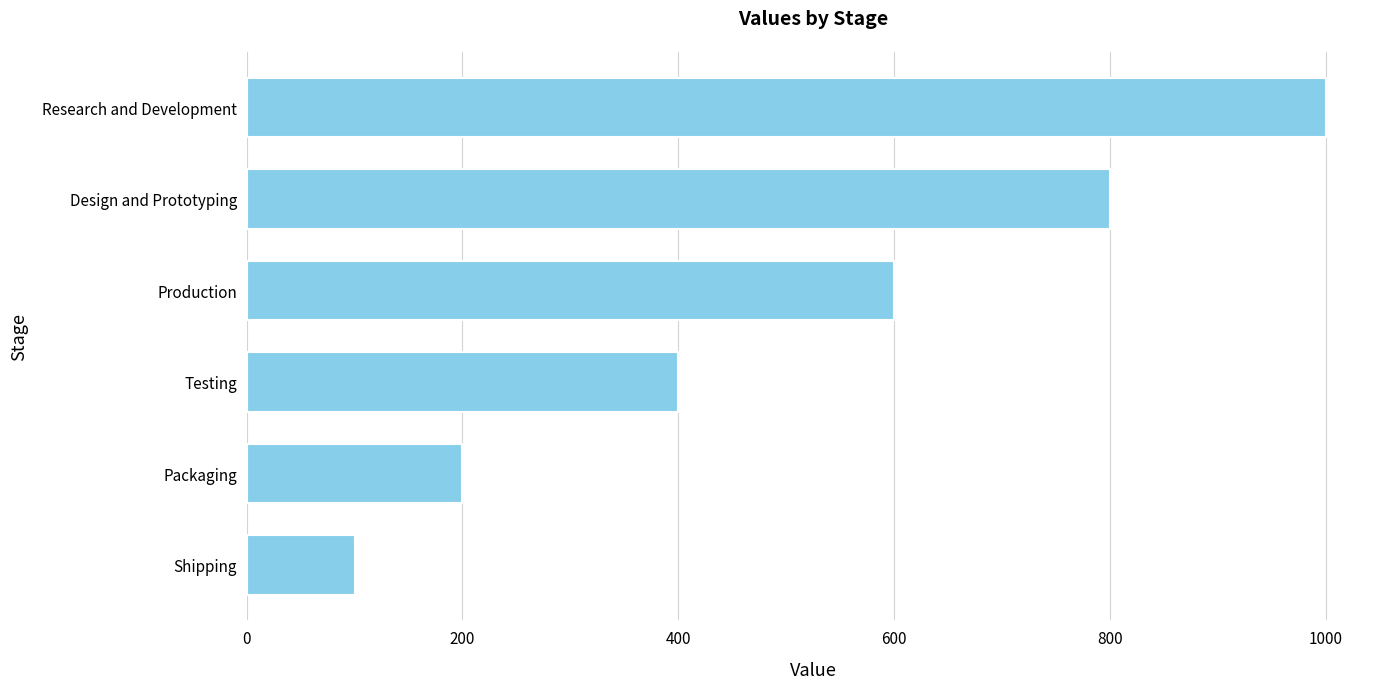

Where is the data nearest to the value 550?

Production